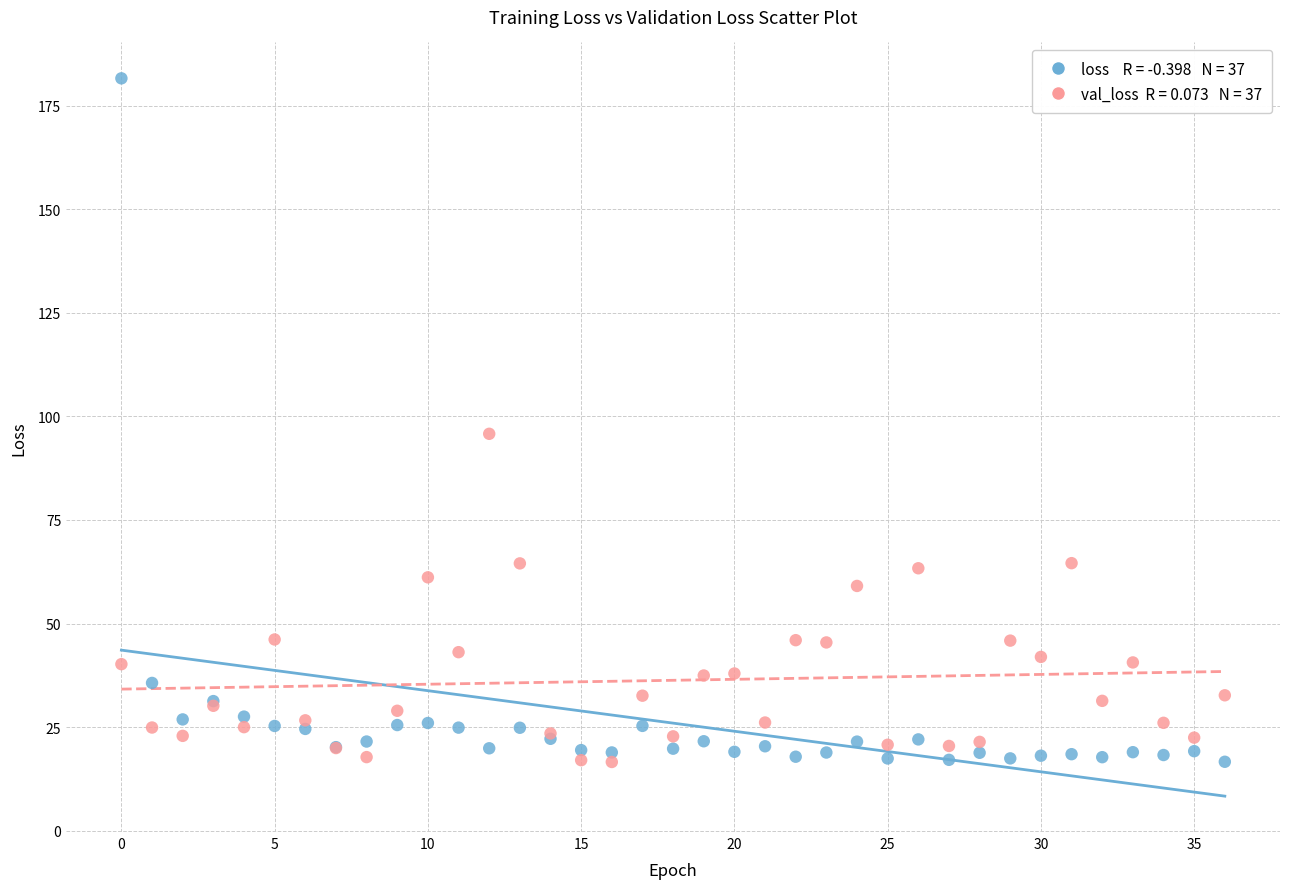

Across all series, what Y value is closest to 99?

95.8